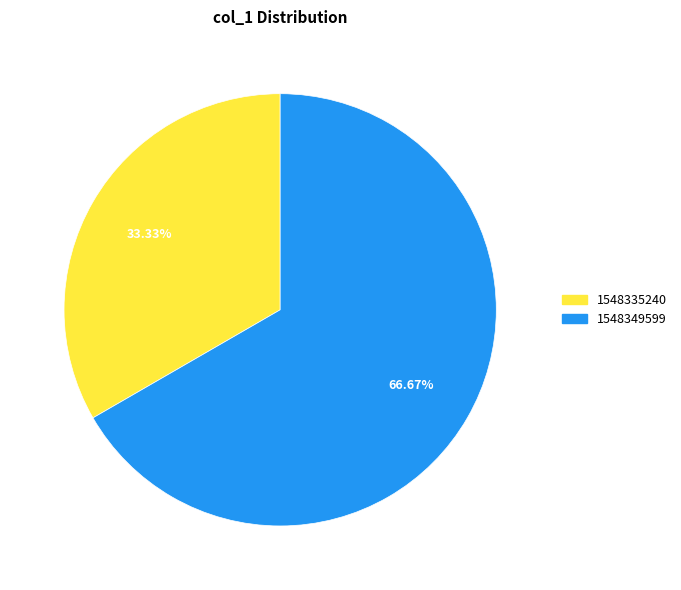

Which category has the biggest portion of the pie?

1548349599